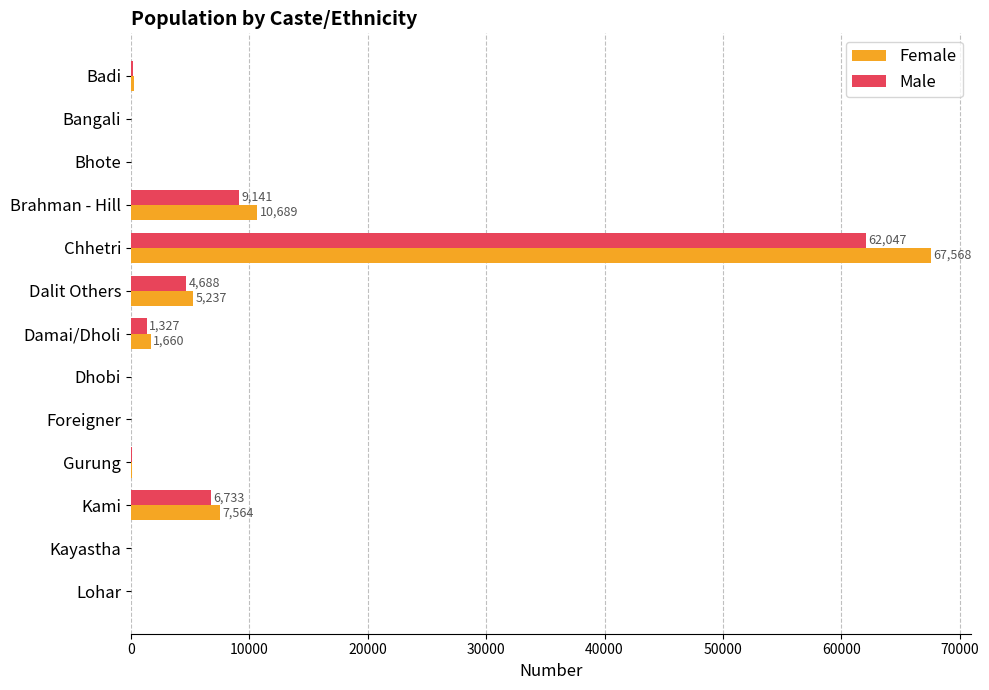

What value does the Male series have at Chhetri?

62047